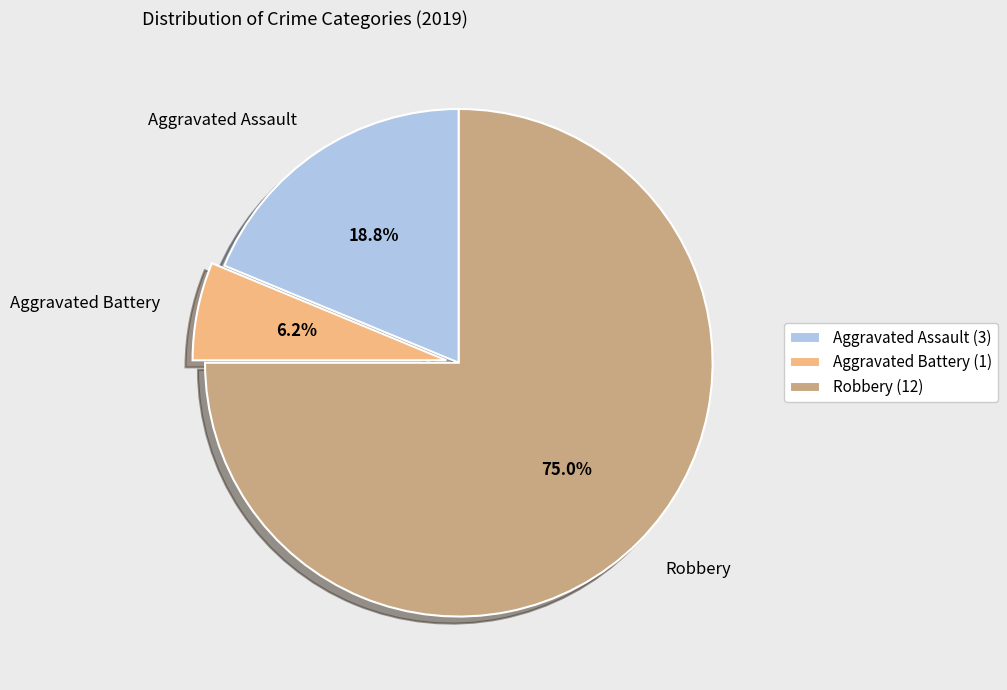

Rank the categories by value from lowest to highest.

Aggravated Battery, Aggravated Assault, Robbery